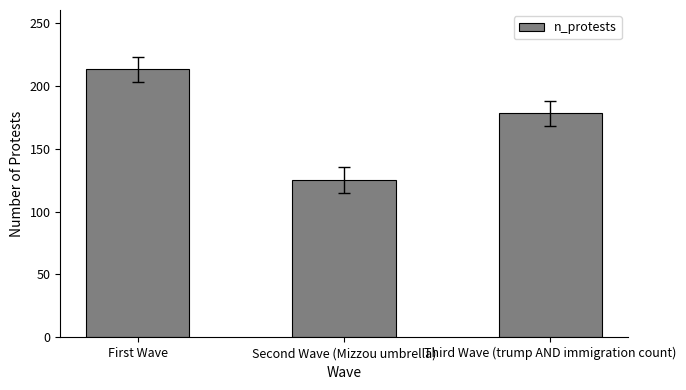

What is the change in value from Second Wave (Mizzou umbrella) to Third Wave (trump AND immigration count)?

+53